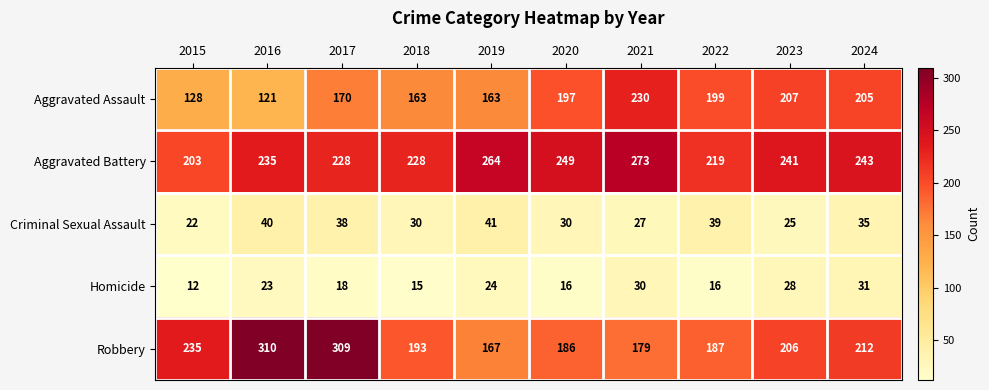

What is the approximate value of Aggravated Battery at 2017, to the nearest 5?

230